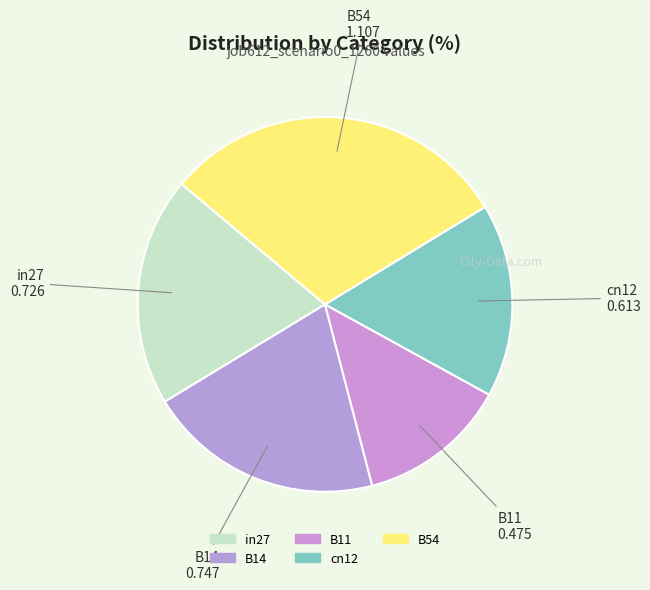

The B14 slice represents 20% of the pie. True or false?

True